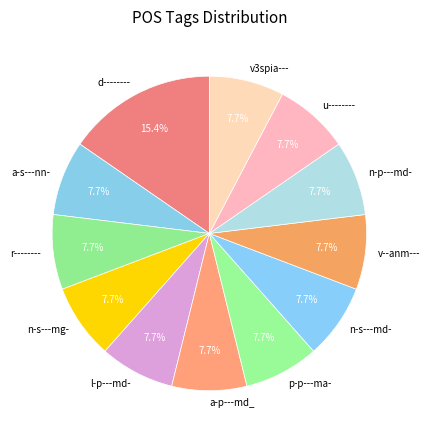

How many slices are in this pie chart?

12